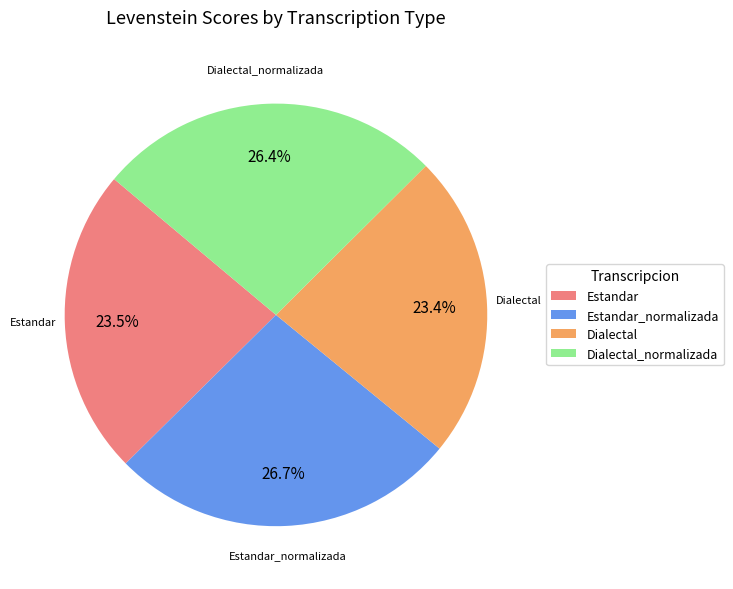

Is Dialectal_normalizada the majority of the pie?

No